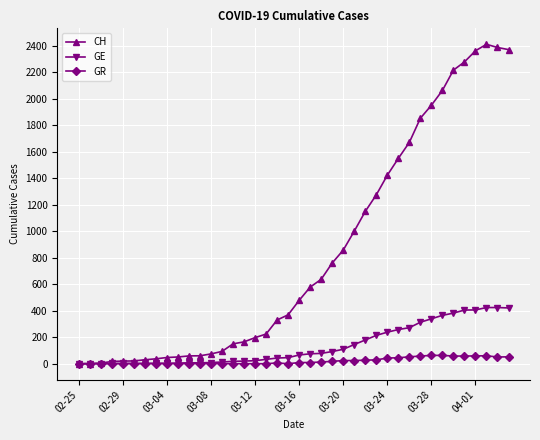

Which series has the widest spread of values?

CH